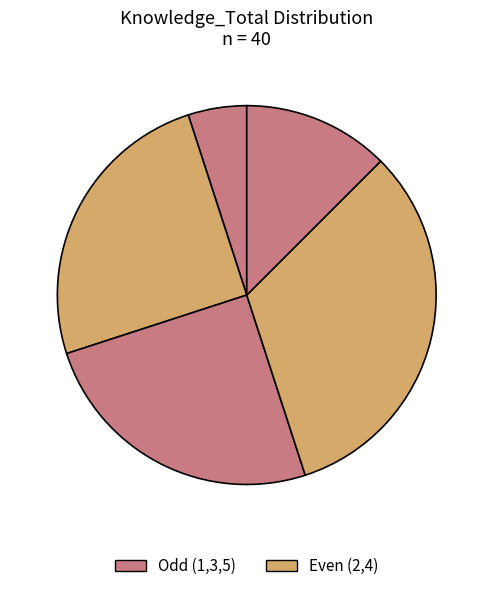

To the nearest percent, what is the difference between the largest and smallest slice percentages?

28%